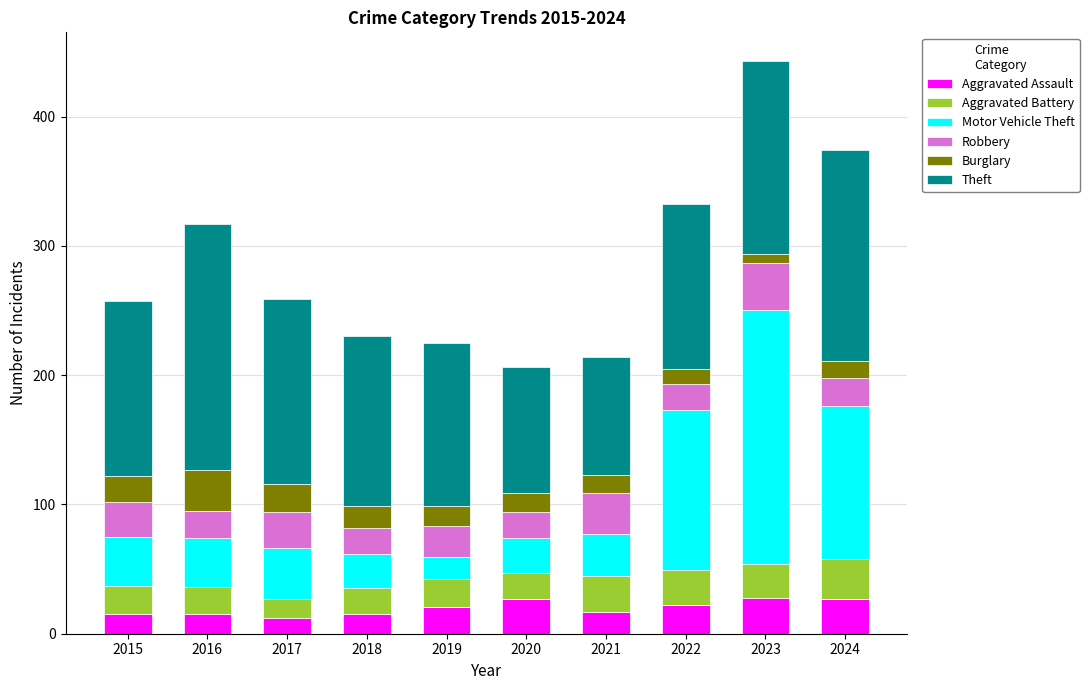

What are all the series names shown in the legend?

Aggravated Assault, Aggravated Battery, Motor Vehicle Theft, Robbery, Burglary, Theft